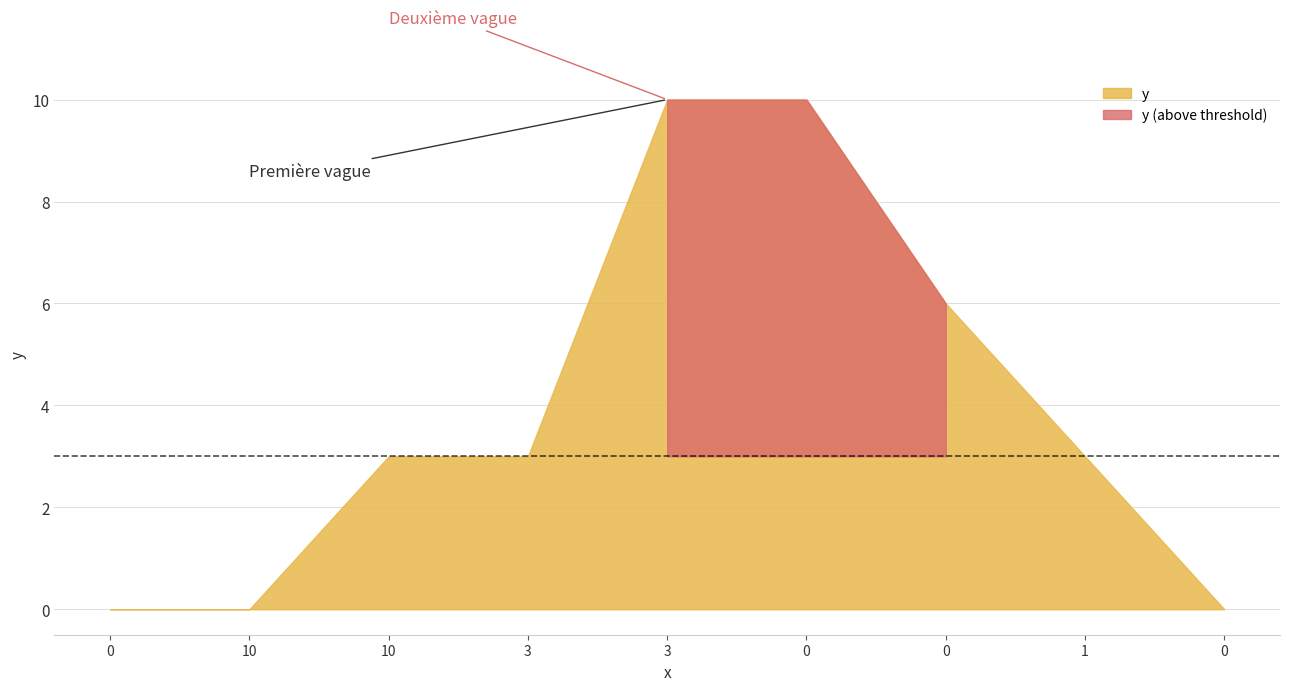

Reading left to right, extract all data points from this chart.

0=0	10=0	10=3	3=3	3=10	0=10	0=6	1=3	0=0